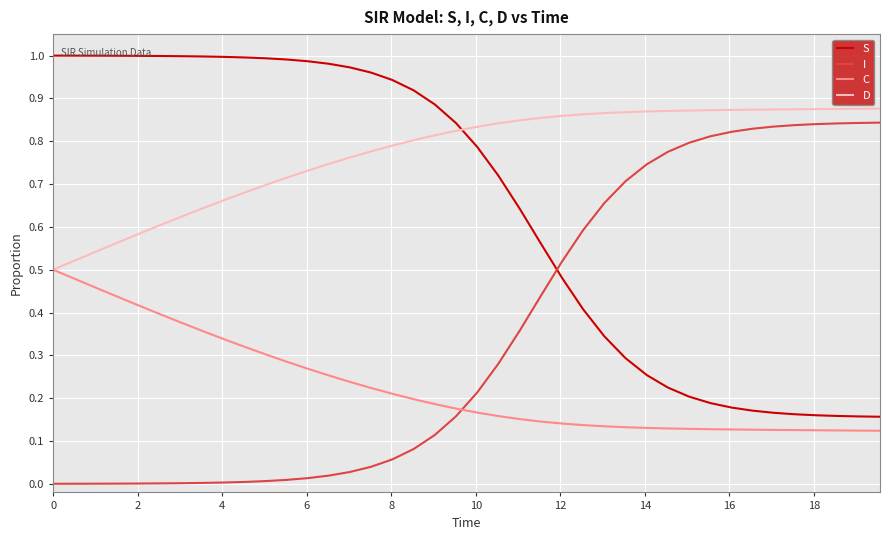

How many lines are shown in the chart?

4